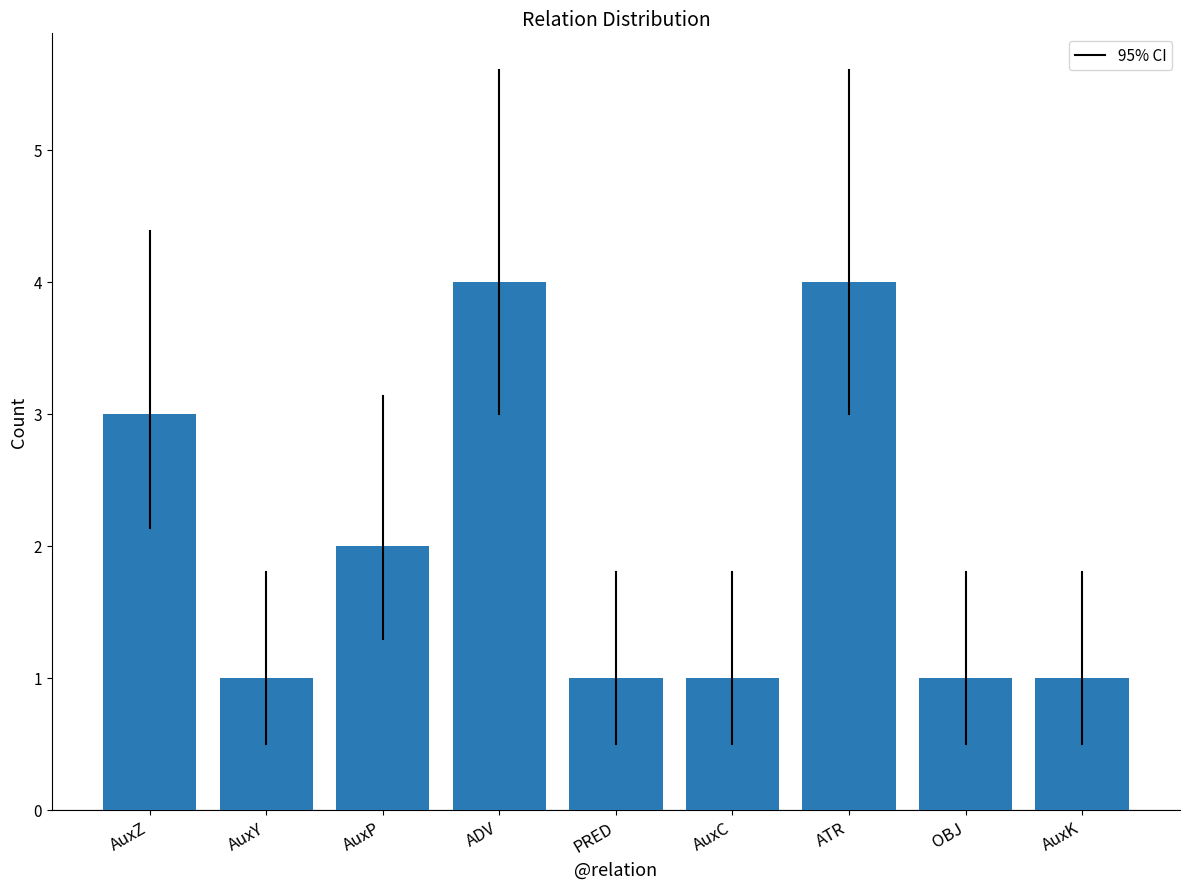

What is the value of the 7th bar from the left?

4